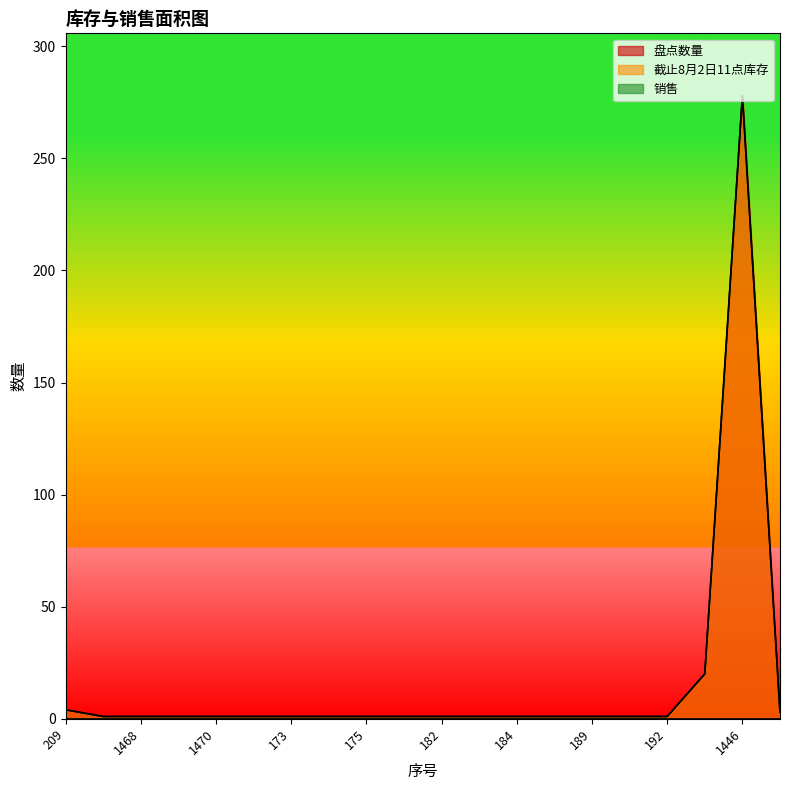

True or false: 盘点数量 and 截止8月2日11点库存 intersect in this chart.

False